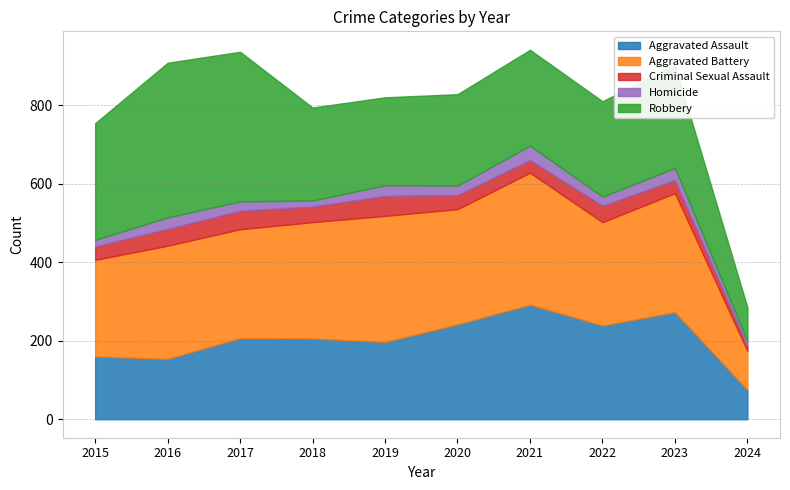

In Homicide, how many points are lower than both neighbors (excluding endpoints)?

3